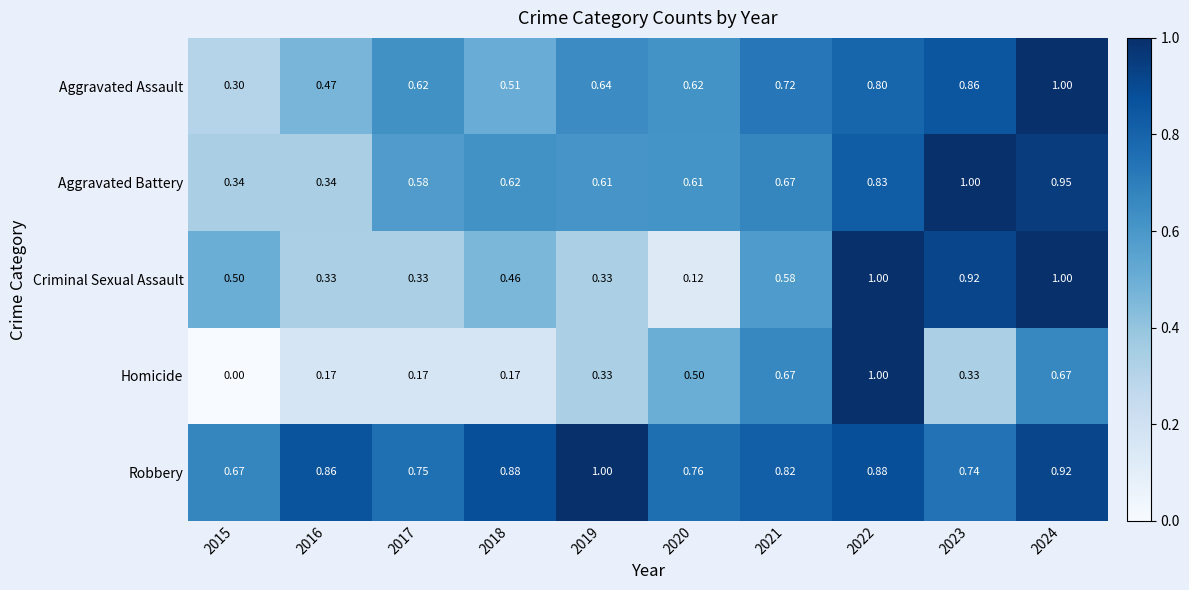

Which series has the widest spread of values?

Homicide